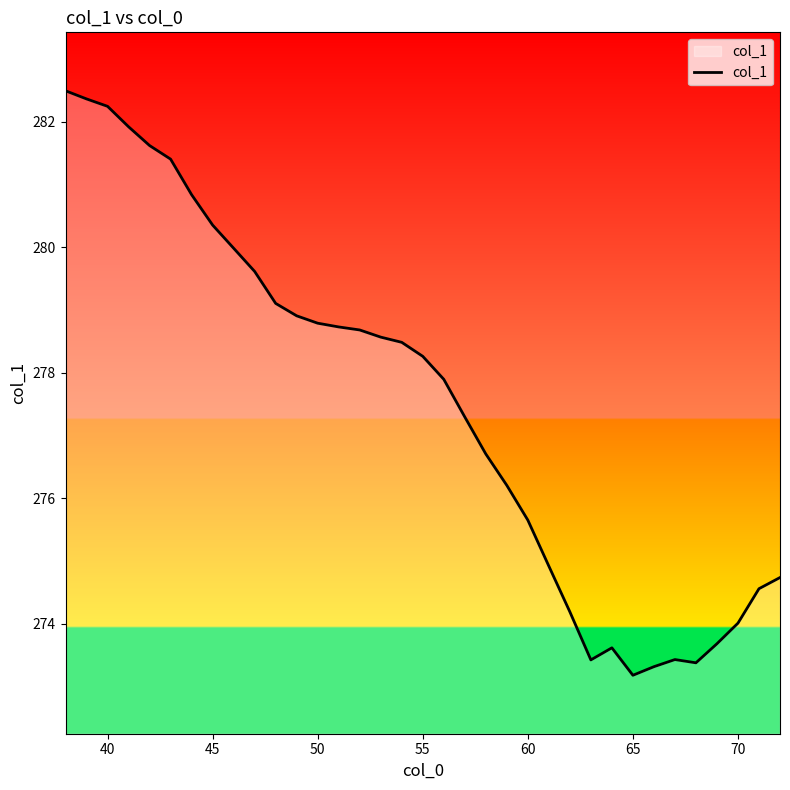

How many lines are shown in the chart?

1